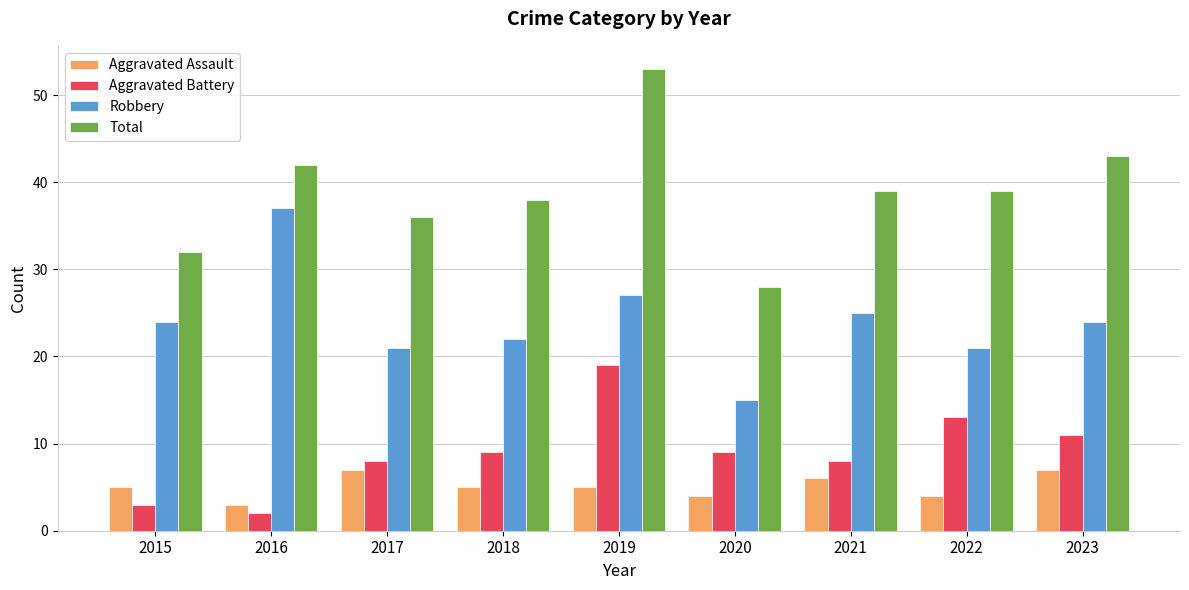

What is the minimum value shown in the chart?

2